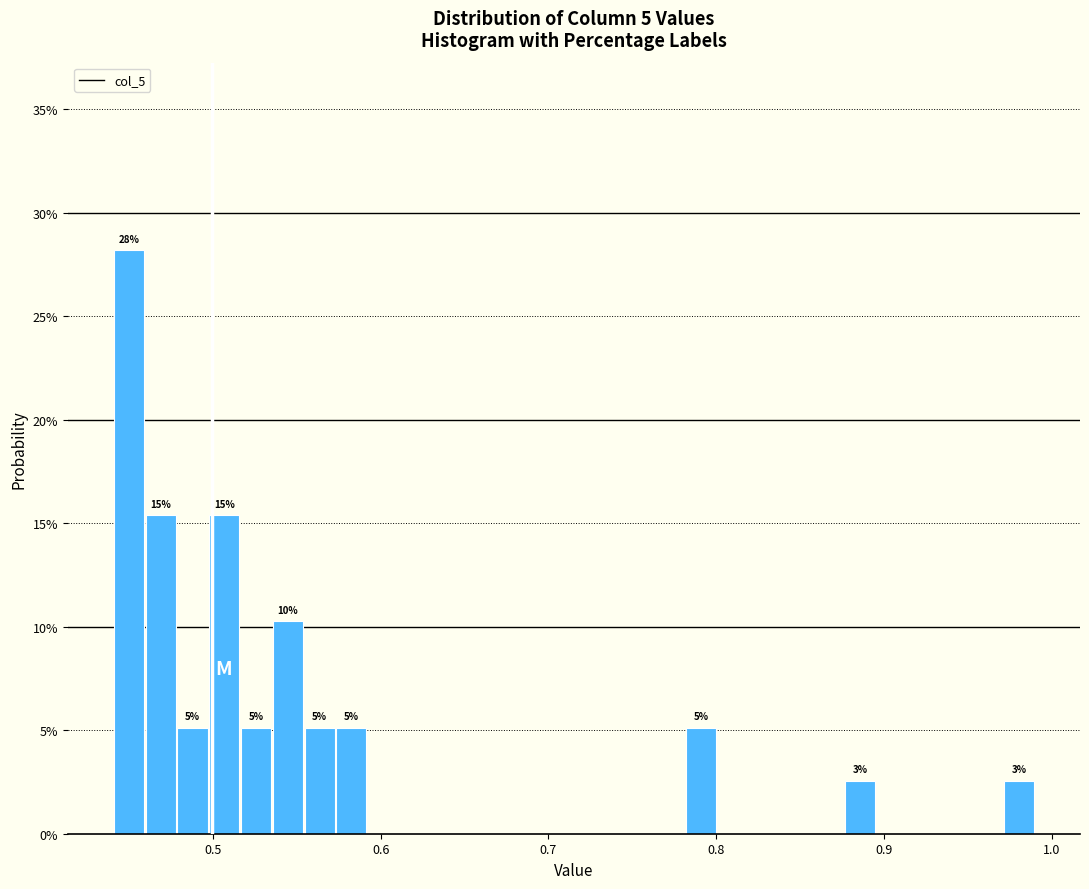

Read against the x-axis, roughly where is the centre of the tallest bar?

0.45